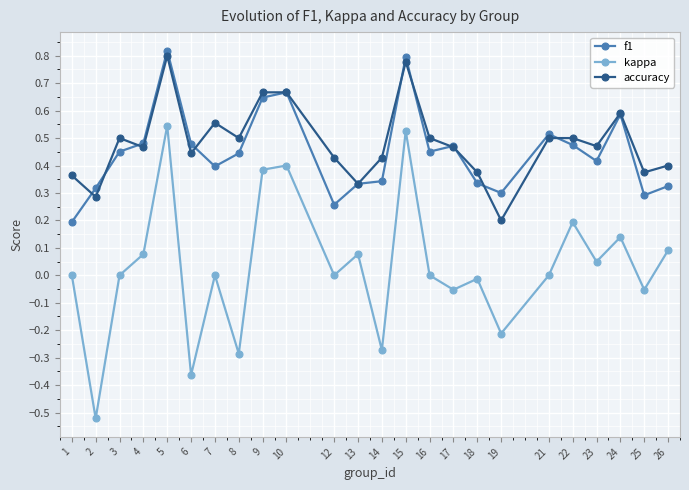

True or false: kappa has more than 0 interior local peaks.

True